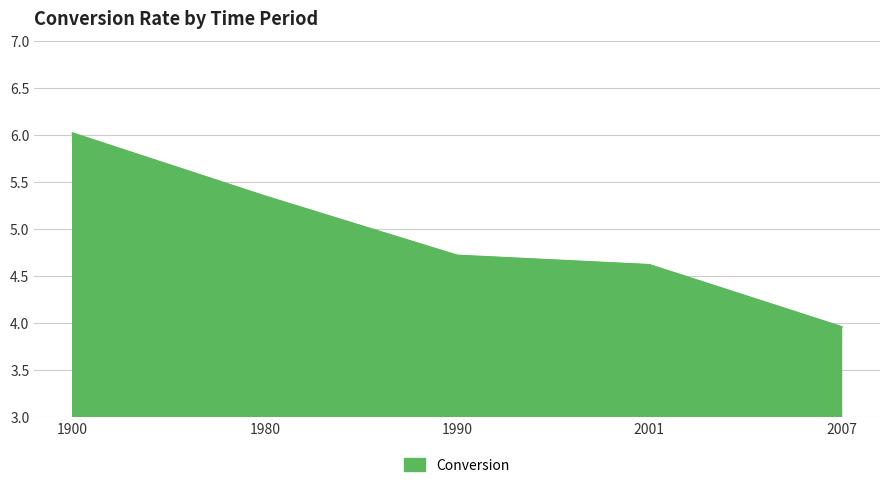

List the labels in order of value, smallest first.

2007, 2001, 1990, 1980, 1900